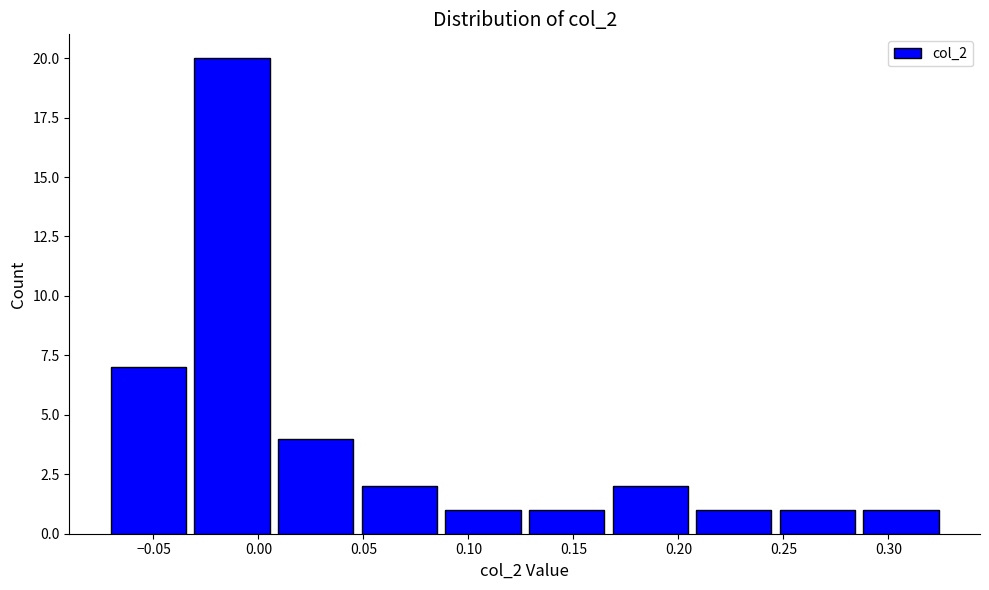

What is the height of the bar covering -0.035 to 0.005 on the x-axis? Neither the bar edges nor the heights are printed on the chart, so give them approximately, as read against the axes.

20